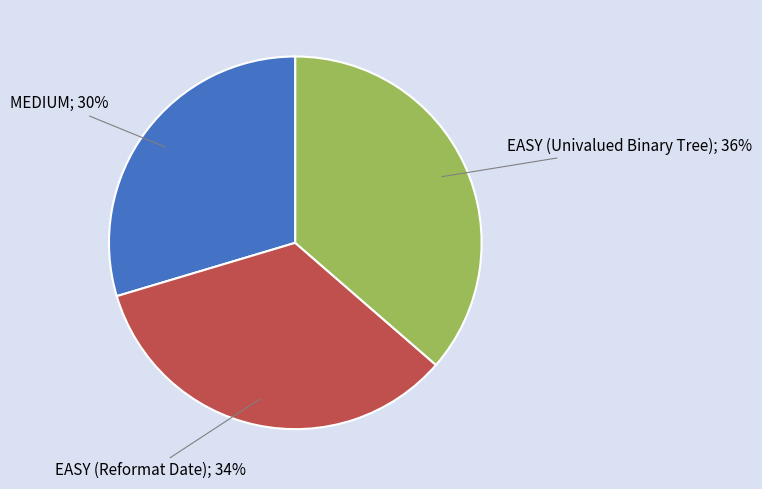

Is there a majority slice in this chart?

No